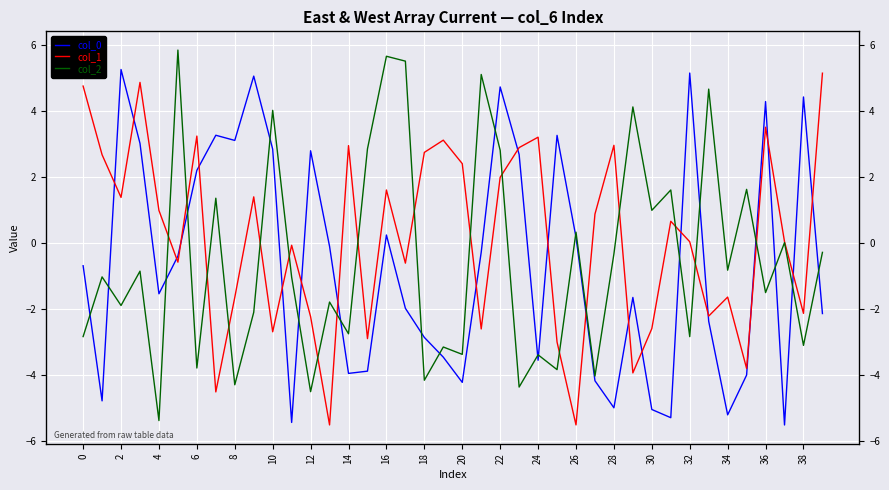

At which category does col_2 reach its first local valley?

2